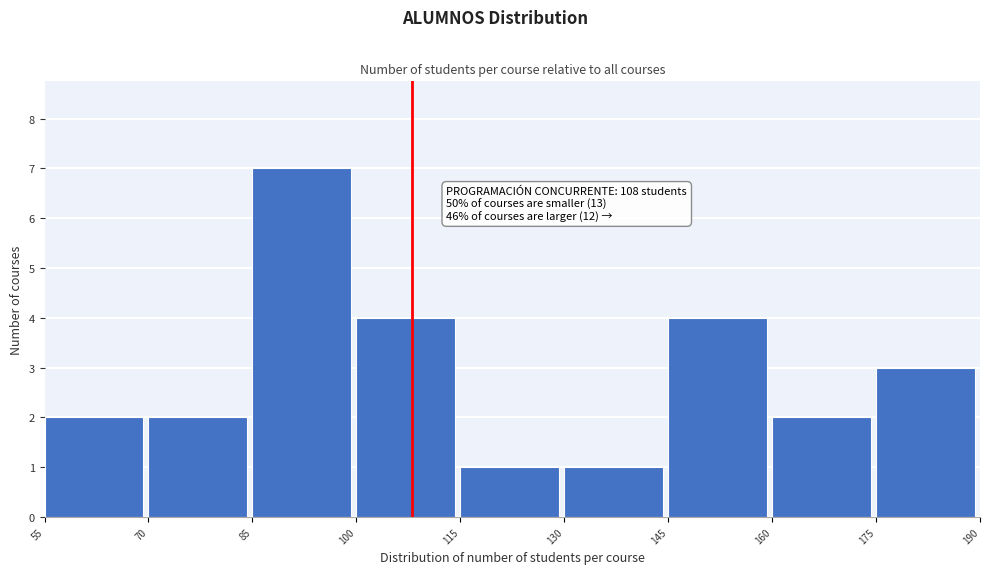

Which range on the x-axis has the tallest bar?

85 to 100